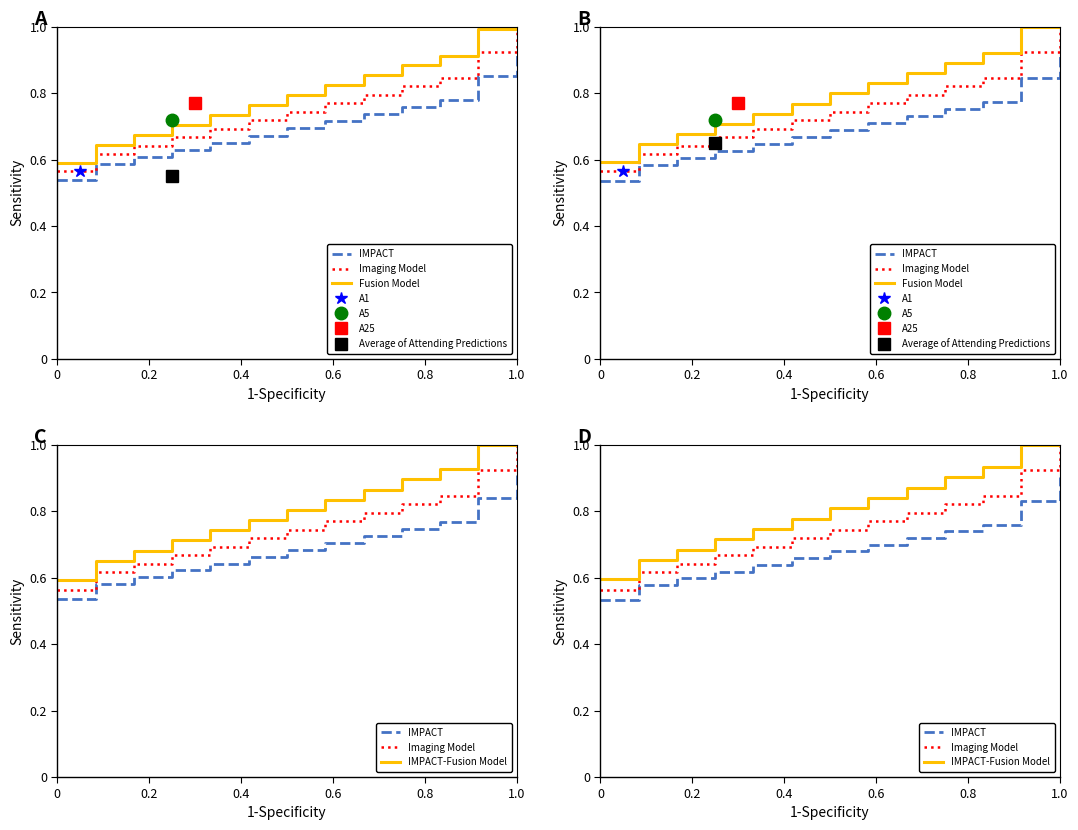

Is it true that Imaging Model equals 0.8 at 8?

True